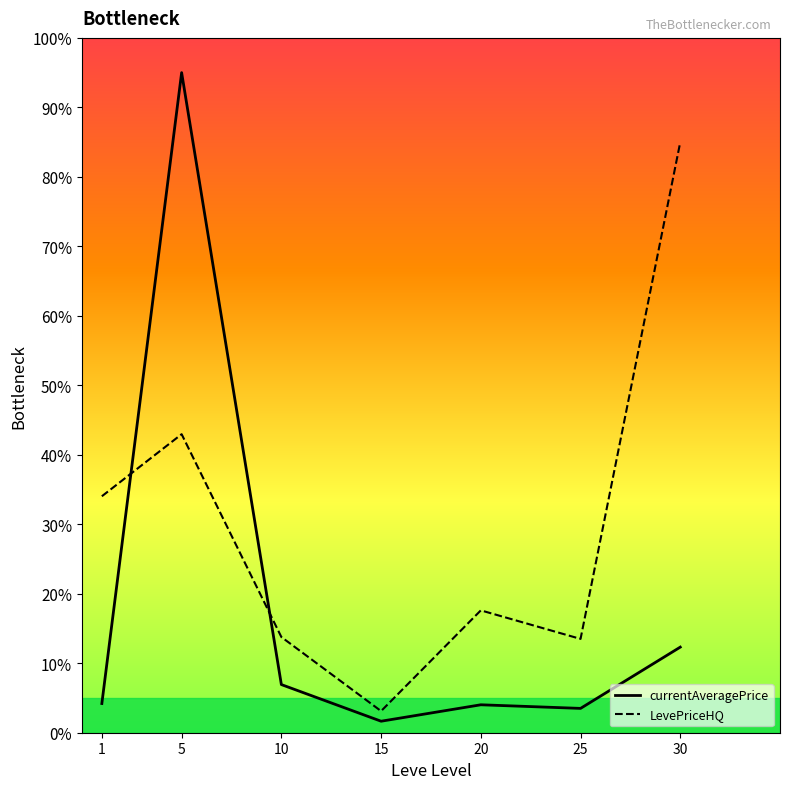

Reading left to right, list all the values displayed in this chart.

currentAveragePrice: 3170.7	71691.2	5229.4	1249.5	3034.5	2641.9	9296.6
LevePriceHQ: 25681.0	32422.6	10394.8	2350.6	13288.5	10187.8	64144.7